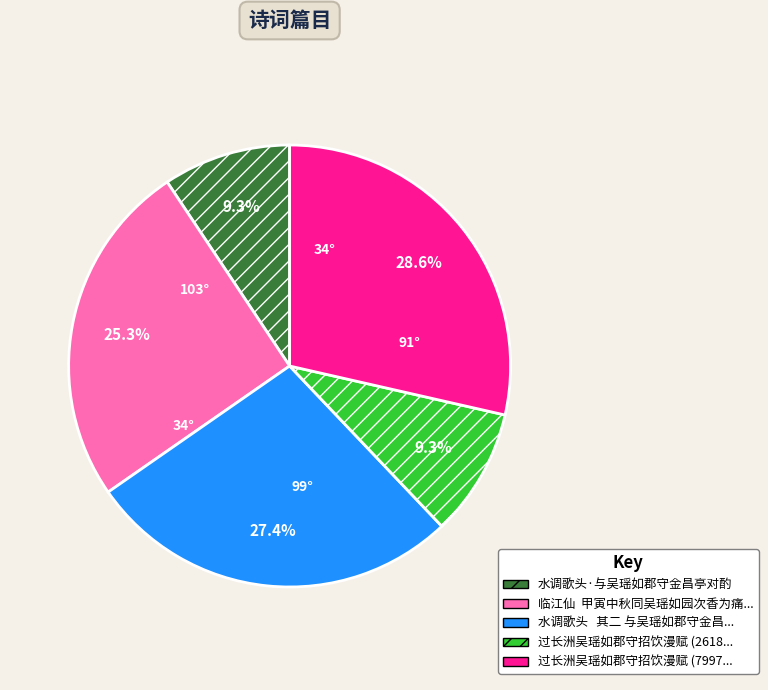

Is there any slice that represents more than half of the pie?

No